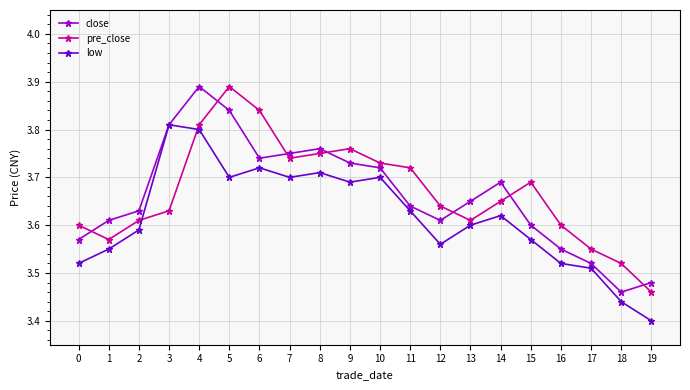

At which label does close reach its peak?

4